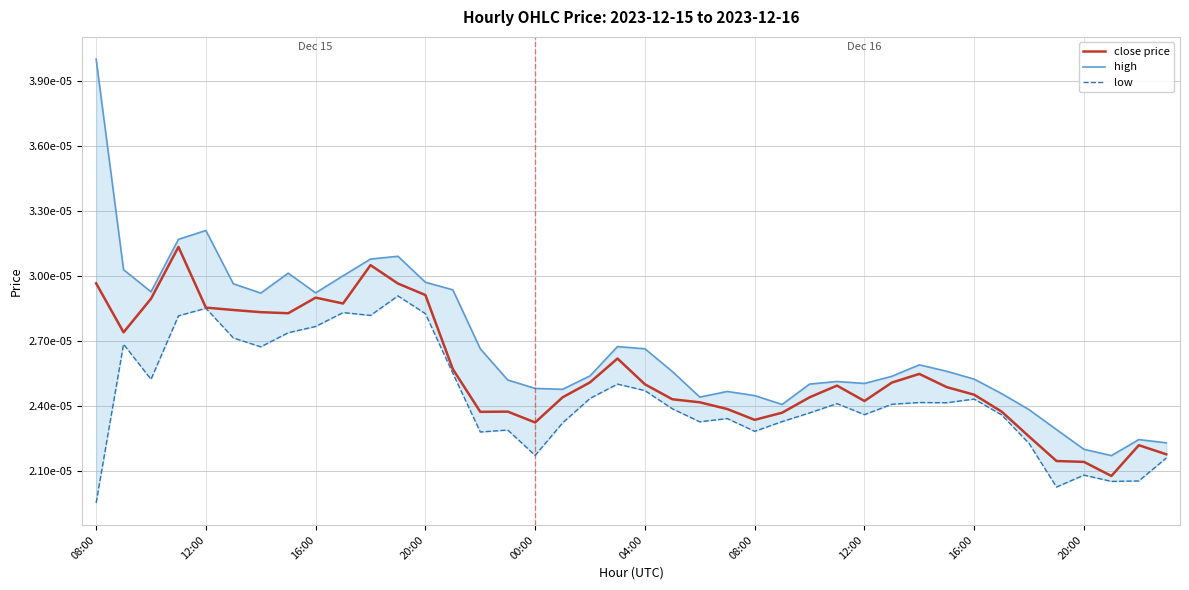

What are all the series names shown in the legend?

close price, high, low